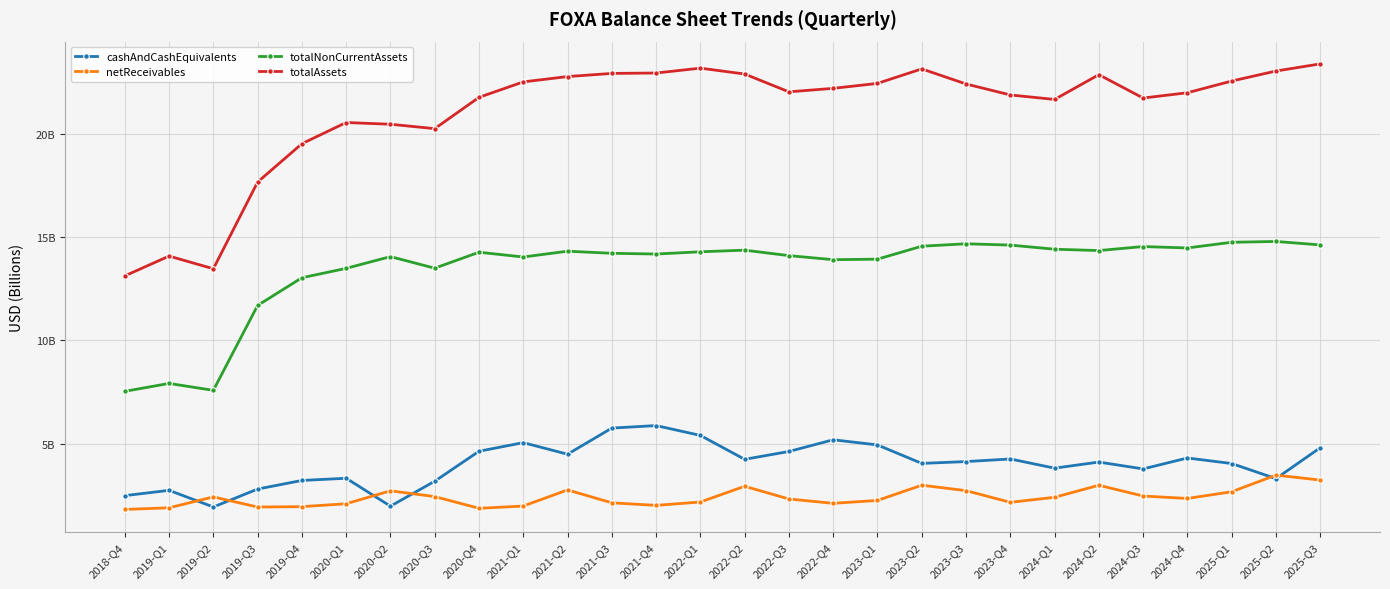

Where is the first local maximum for cashAndCashEquivalents?

2019-Q1